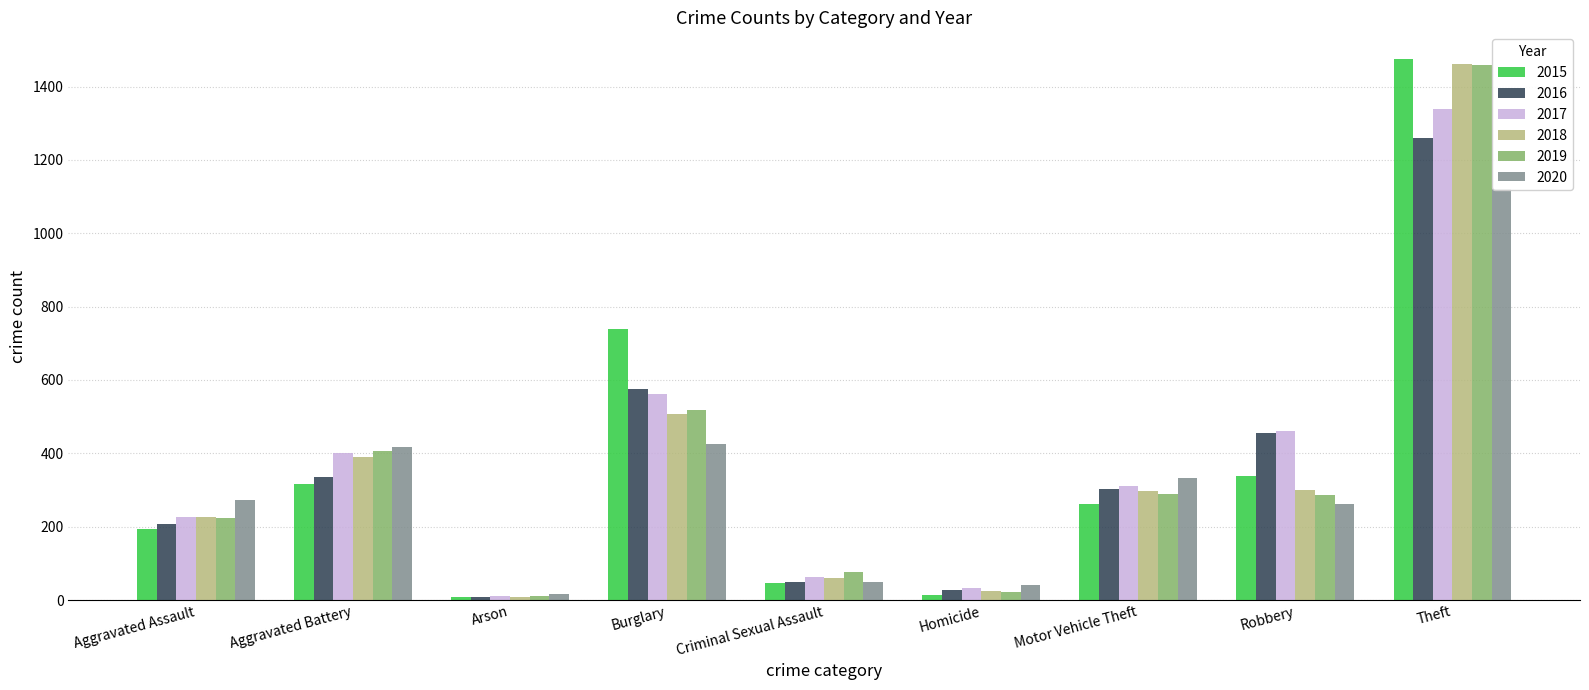

Where is 2020 nearest to the value 568?

Burglary